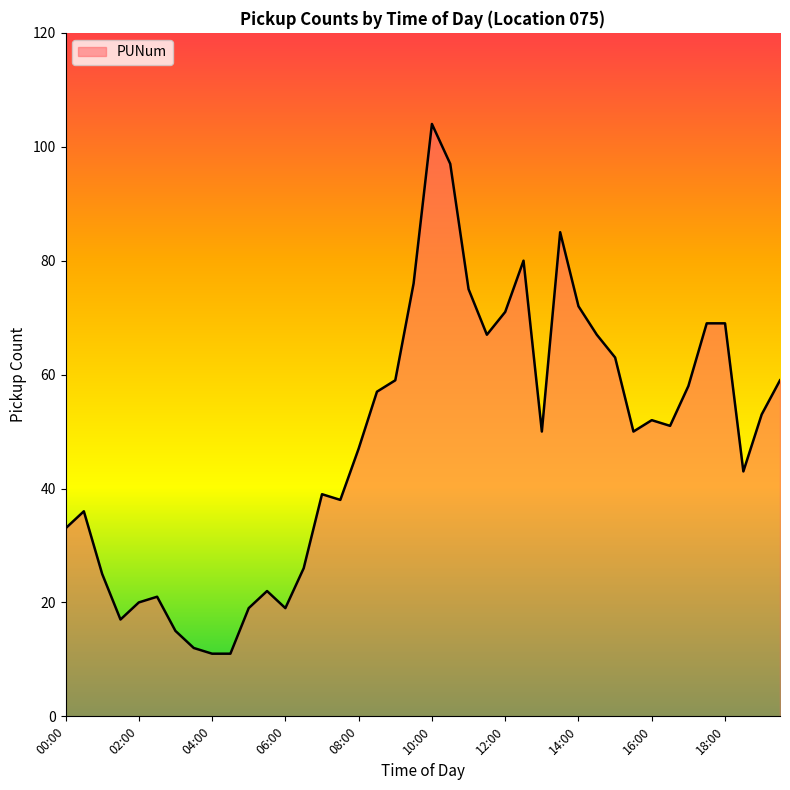

Reading left to right, what are all the values shown in this chart?

33	36	25	17	20	21	15	12	11	11	19	22	19	26	39	38	47	57	59	76	104	97	75	67	71	80	50	85	72	67	63	50	52	51	58	69	69	43	53	59